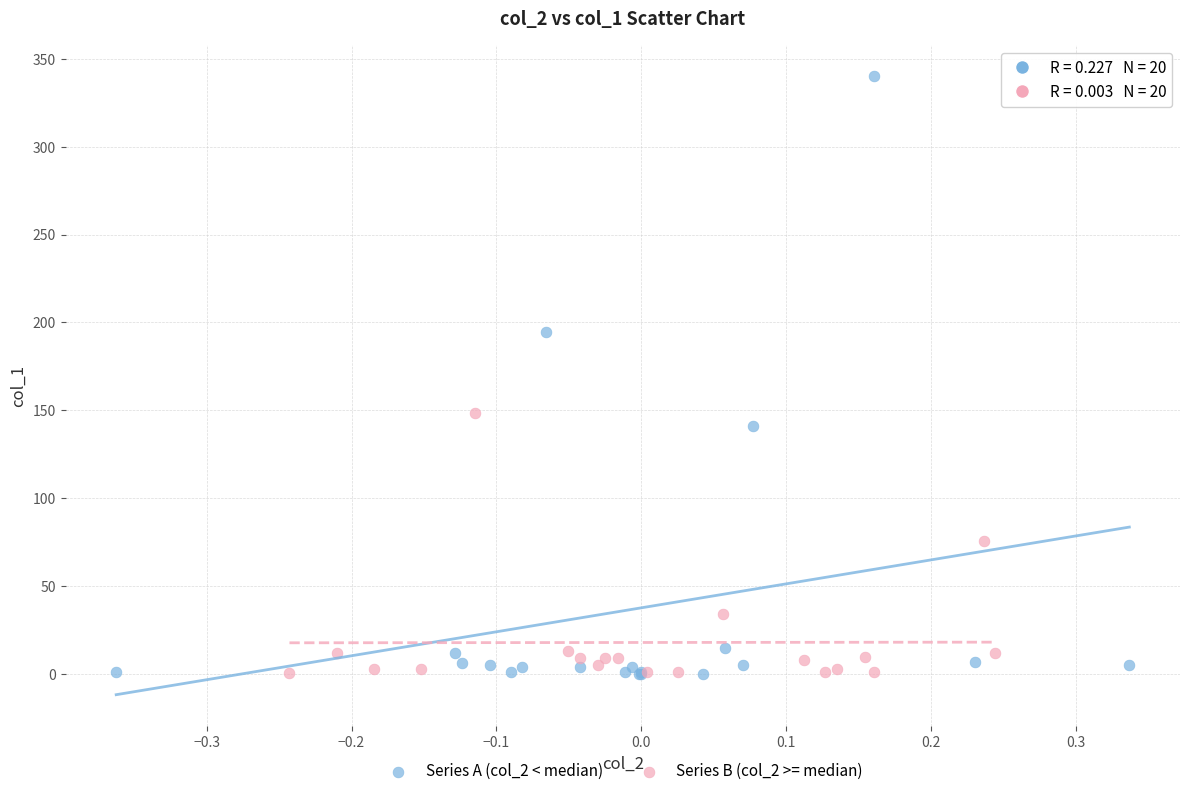

Which series has the widest spread of Y values?

Series A (col_2 < median)